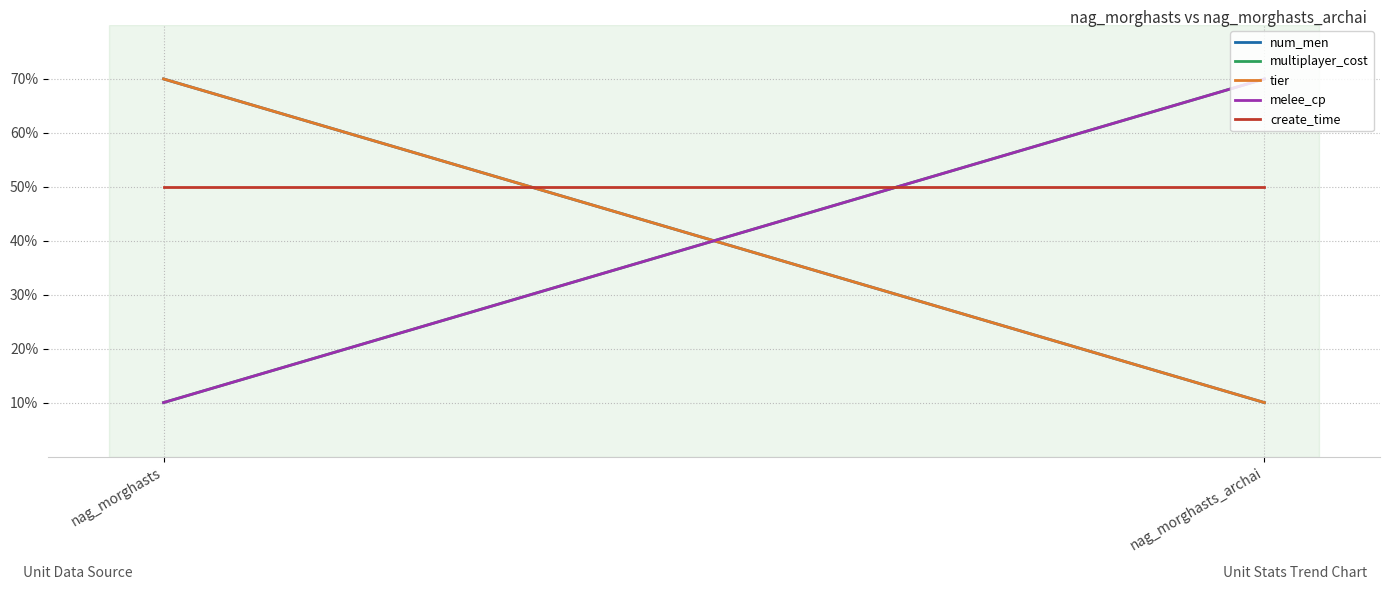

Reading left to right, transcribe all the data shown in this chart.

num_men: nag_morghasts=70	nag_morghasts_archai=10
multiplayer_cost: nag_morghasts=10	nag_morghasts_archai=70
tier: nag_morghasts=70	nag_morghasts_archai=10
melee_cp: nag_morghasts=10	nag_morghasts_archai=70
create_time: nag_morghasts=50	nag_morghasts_archai=50